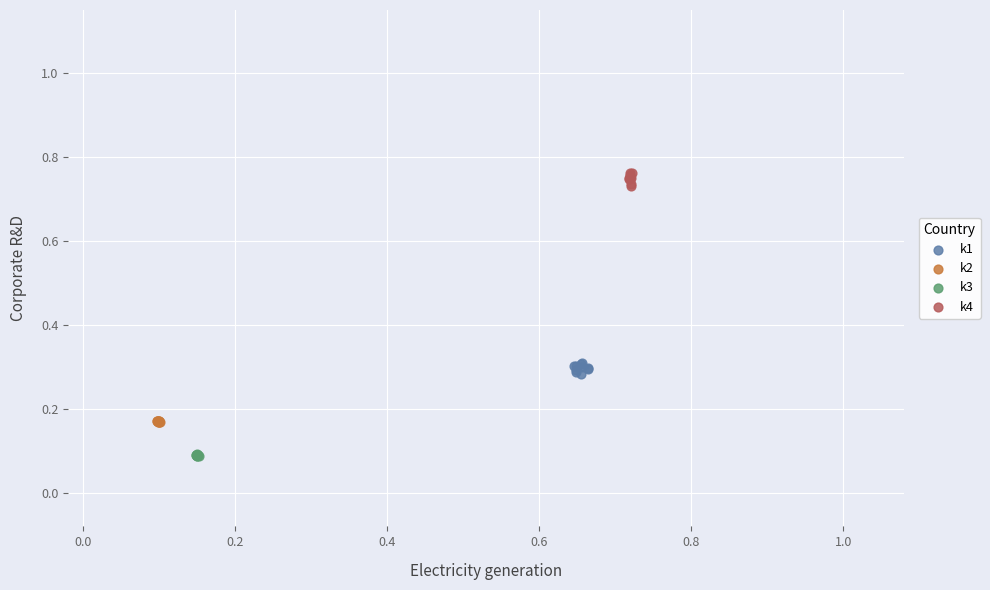

Which series contains the highest Y value?

k4